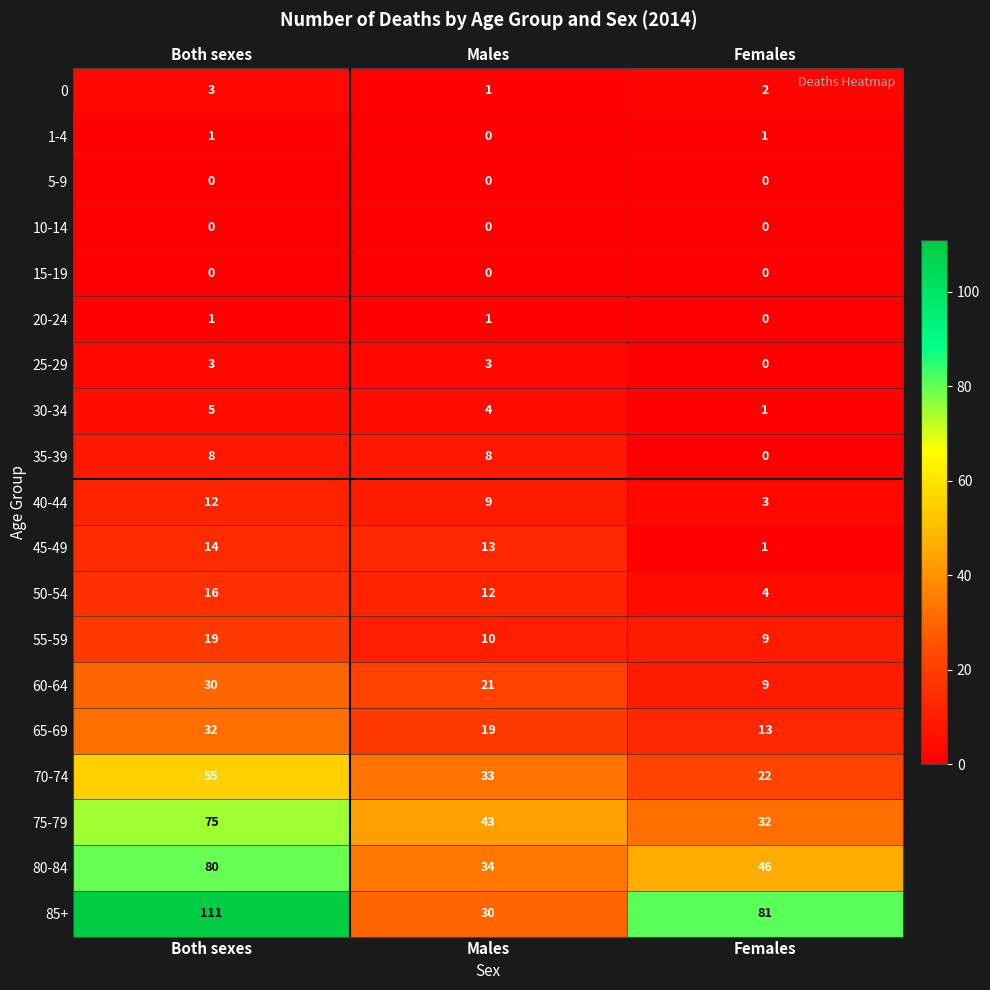

The 60-64 series shows 47 at Both sexes. True or false?

False